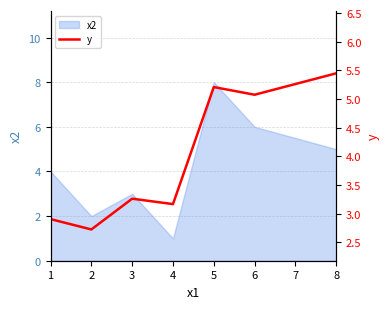

Is it true that the value at 2 is 2.7?

True